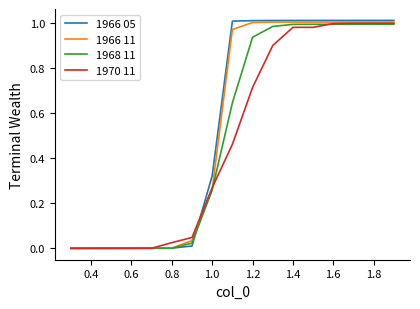

Which series has the largest range (max minus min)?

1966 05